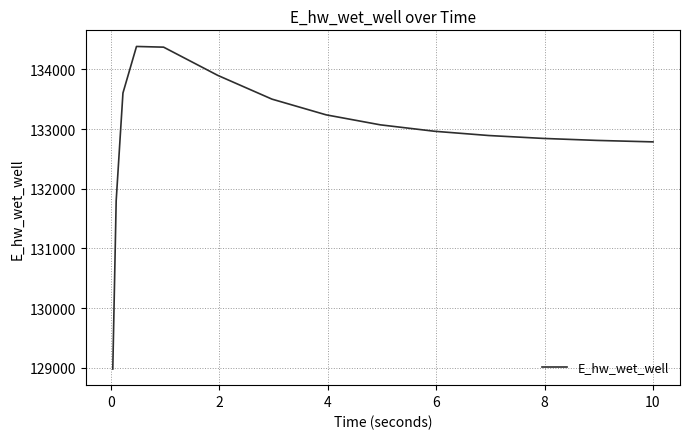

True or false: the data has more than 0 interior local peaks.

True